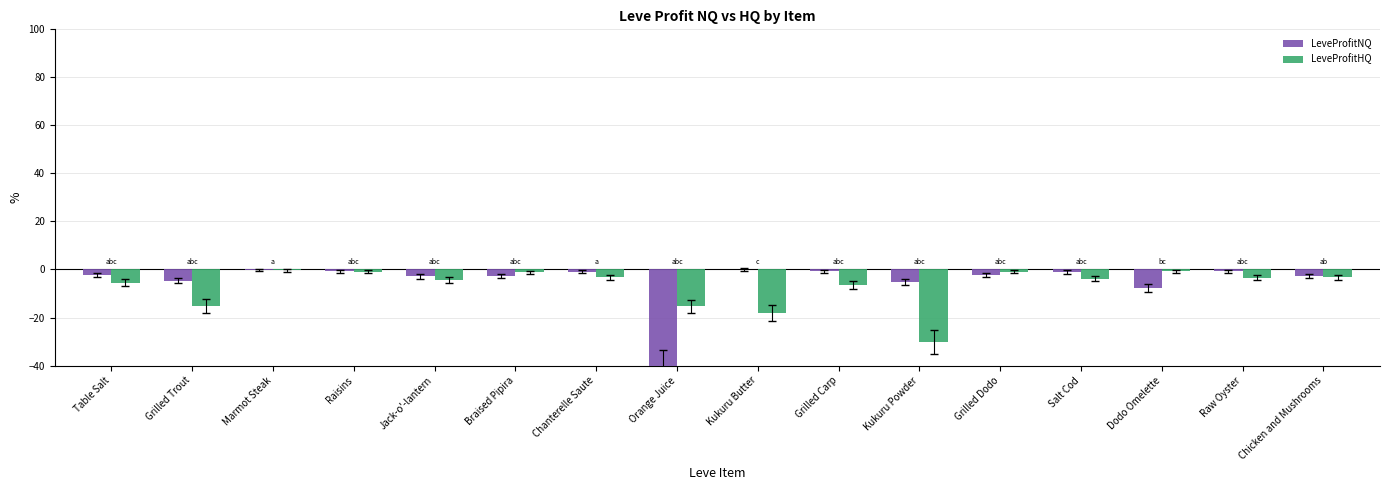

What is the total value across all series at Braised Pipira?

-4.0